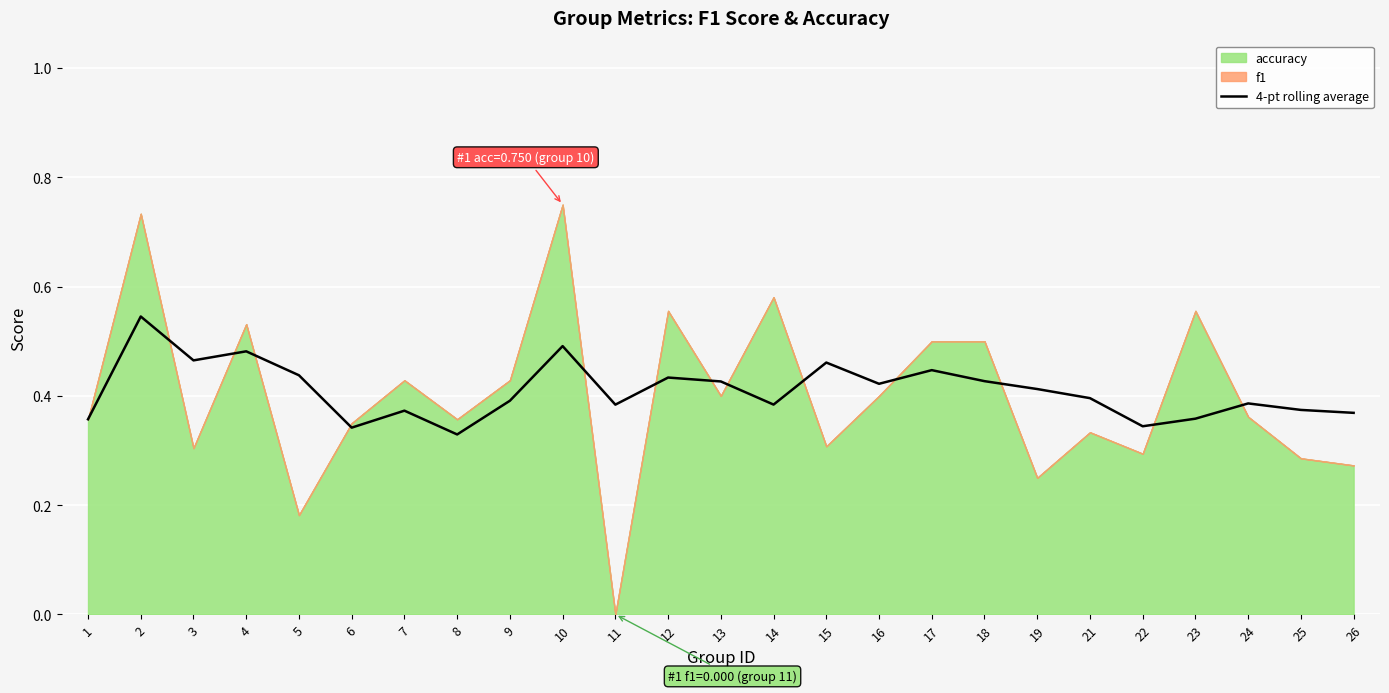

True or false: the data shows 0.7 at 12.

False